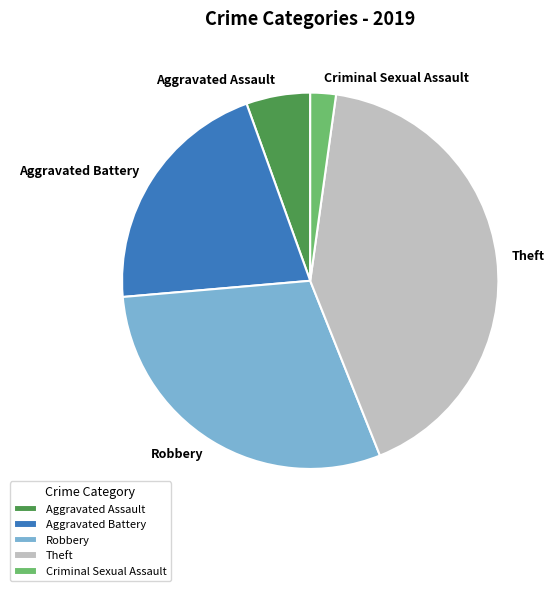

Combined, do Aggravated Assault and Robbery account for over 50%?

No